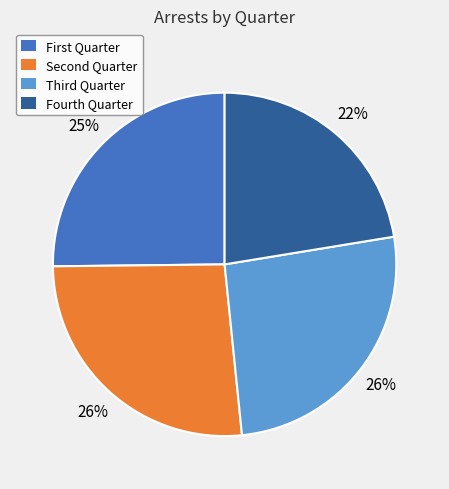

How many slices are in this pie chart?

4